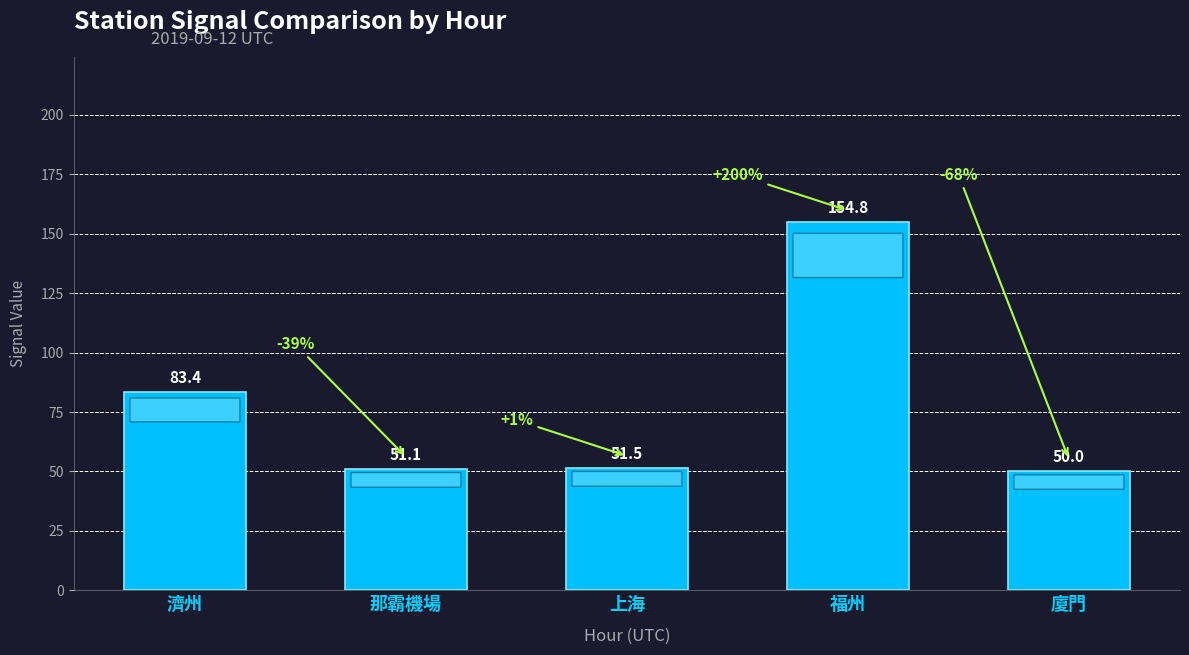

Reading right to left, transcribe all the data shown in this chart.

廈門=50.0	福州=154.8	上海=51.5	那霸機場=51.1	濟州=83.4